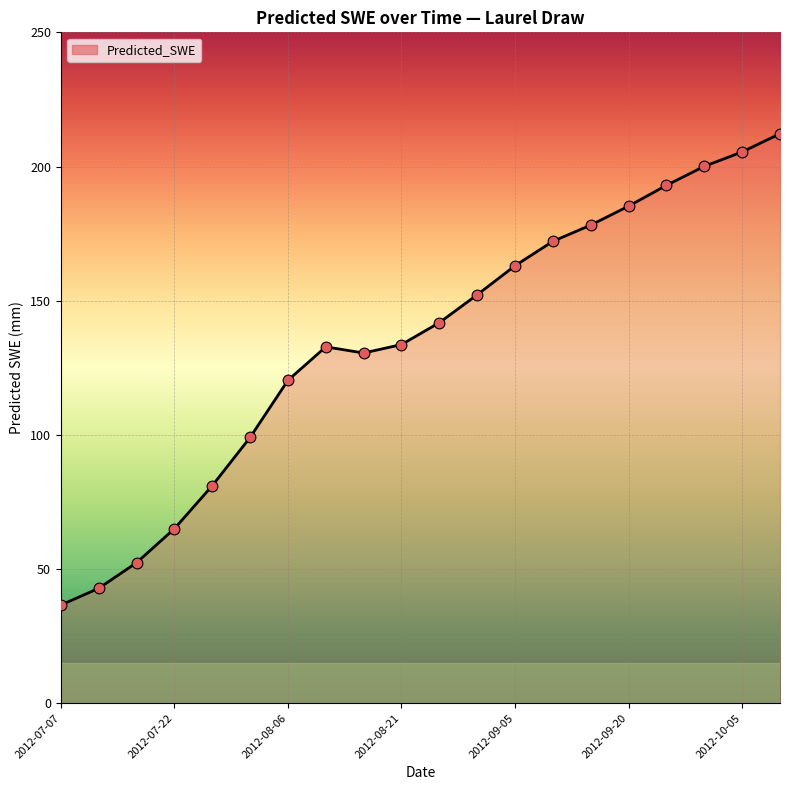

What is the minimum value shown in the chart?

36.6